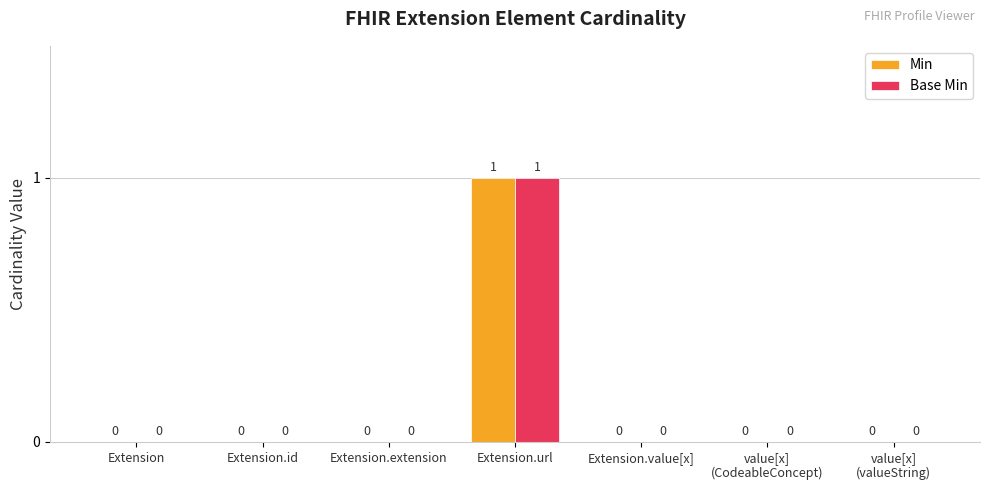

How many values in Min are above zero?

1